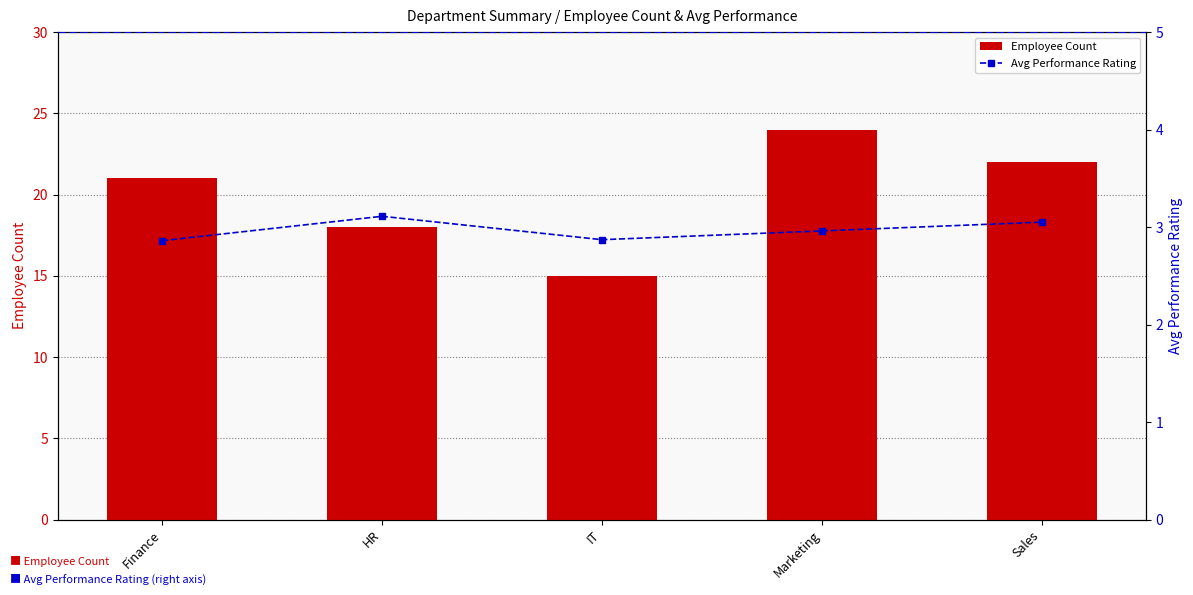

What position from the right is Finance?

5